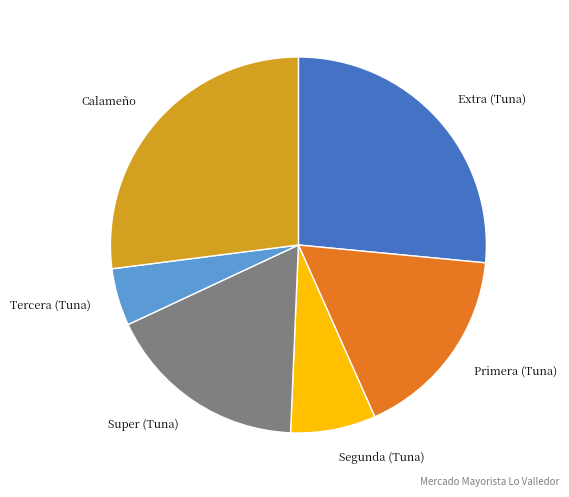

Is there a majority slice in this chart?

No